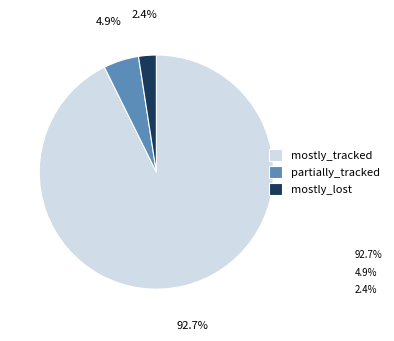

Does any single category account for the majority?

Yes